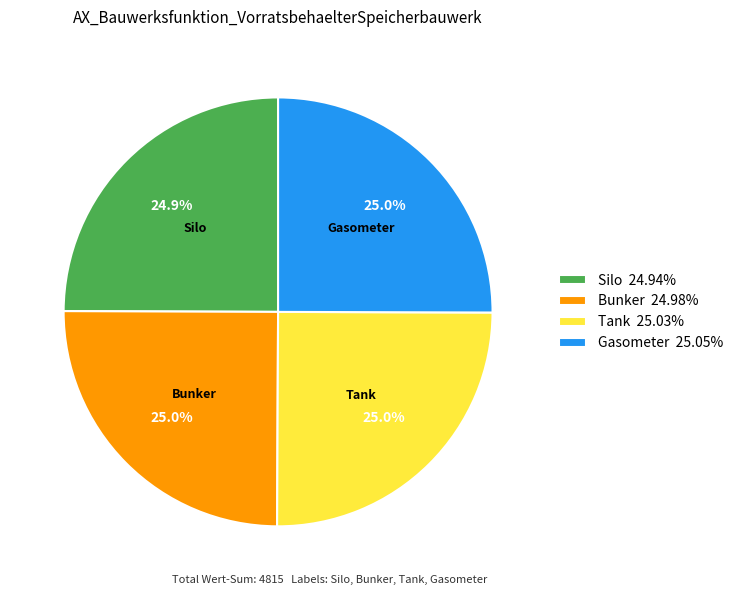

Does any single category account for the majority?

No